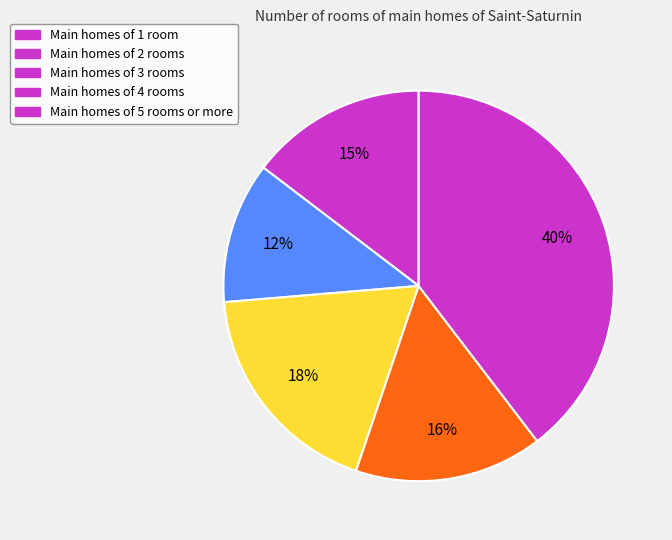

How many slices are in this pie chart?

5